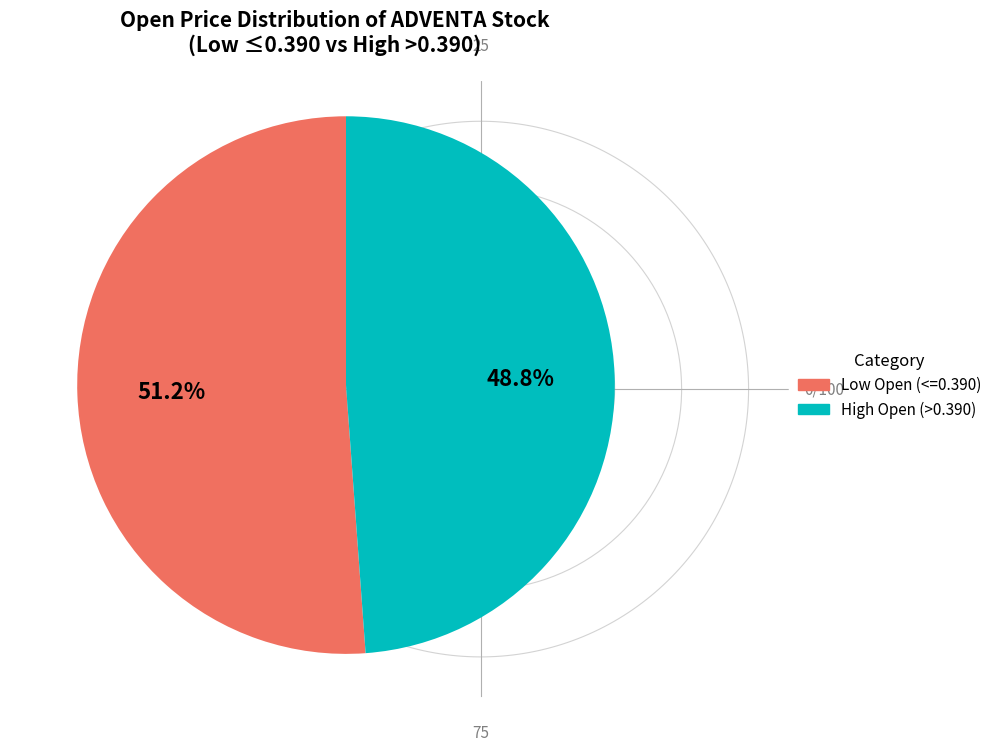

Approximately how many times larger is the value at Low Open (<=0.390) compared to High Open (>0.390)?

1.0